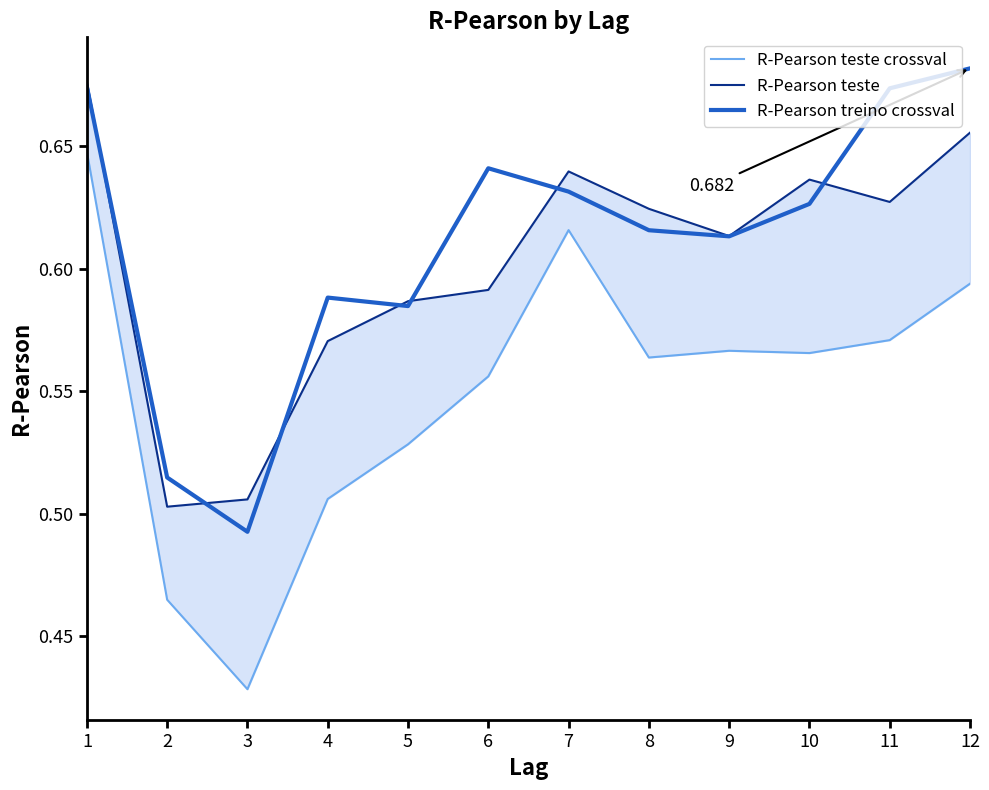

Is the value of R-Pearson teste crossval at 3 greater than the value of R-Pearson treino crossval at 10?

No